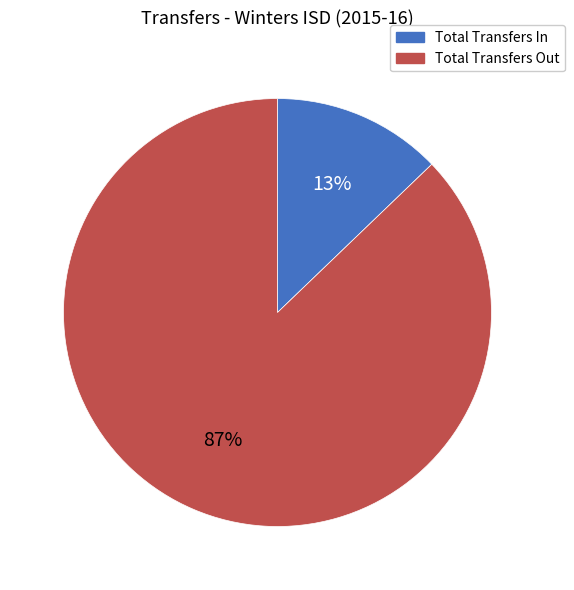

Between Total Transfers Out and Total Transfers In, which is larger?

Total Transfers Out